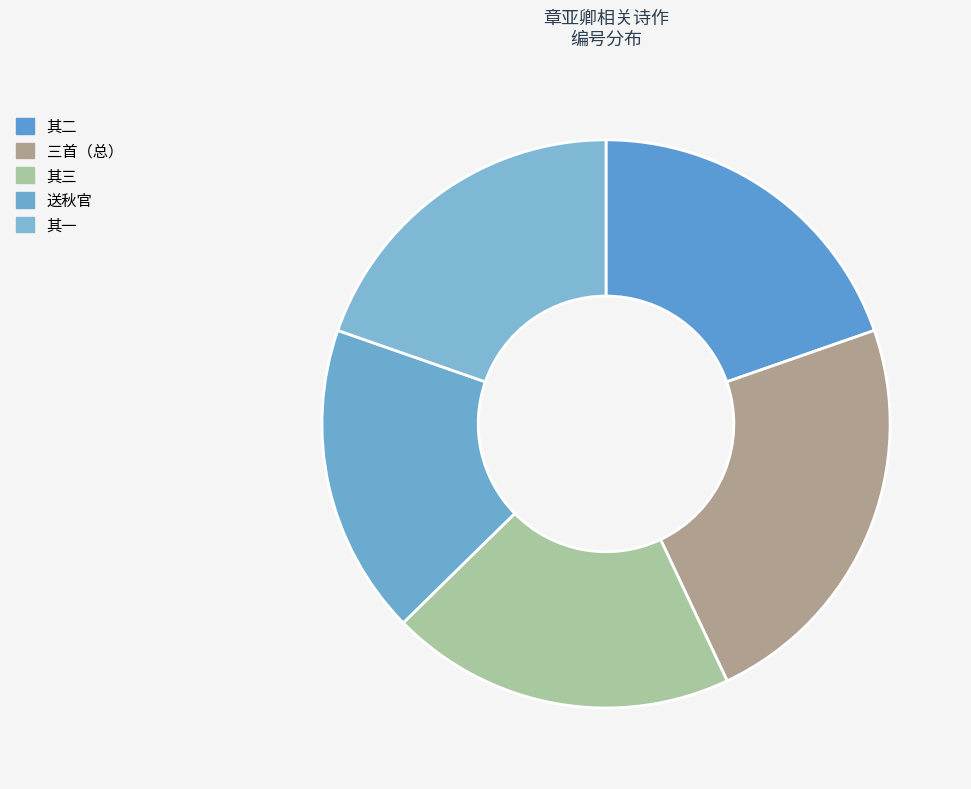

How many segments does this pie chart have?

5